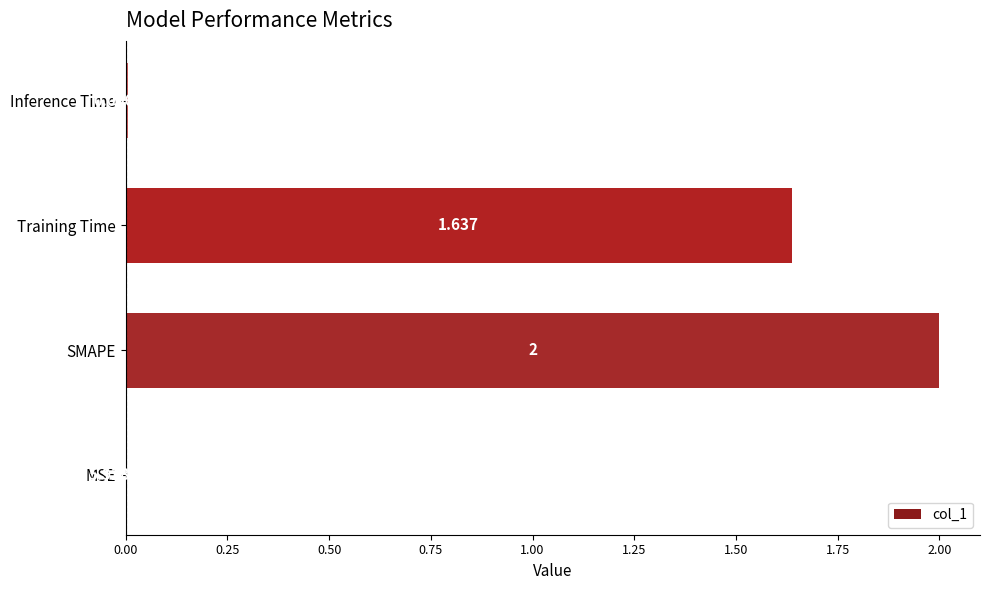

At which category does the chart reach its peak across all series?

SMAPE